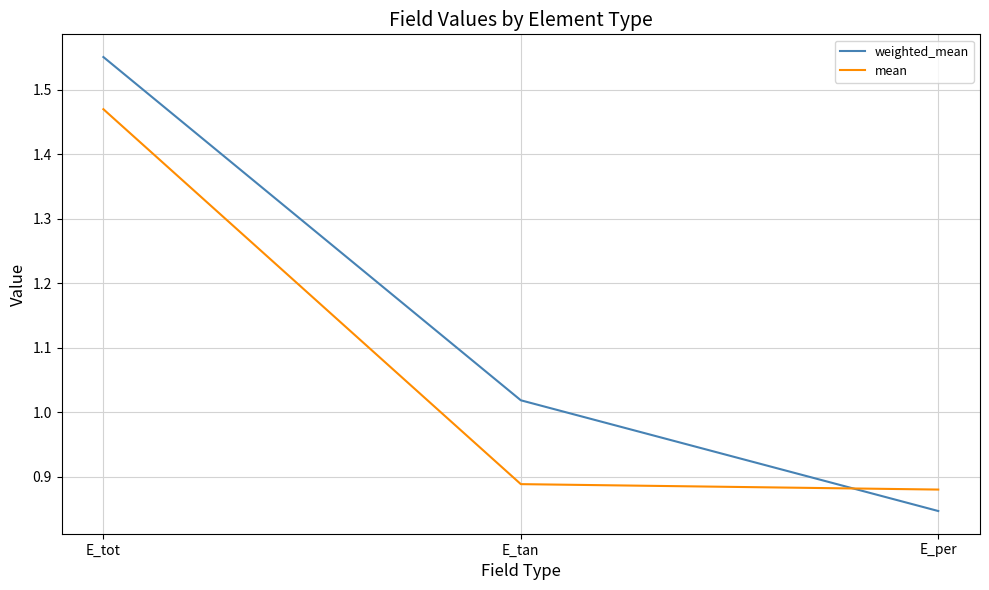

What is the difference between the maximum and minimum values in the weighted_mean series?

0.7